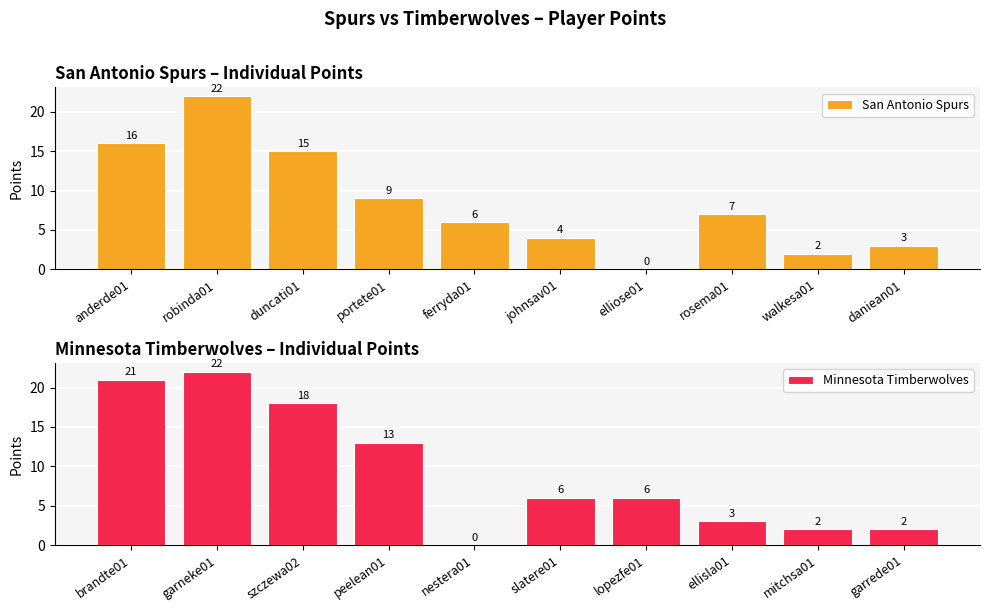

Does the chart contain any negative values?

No